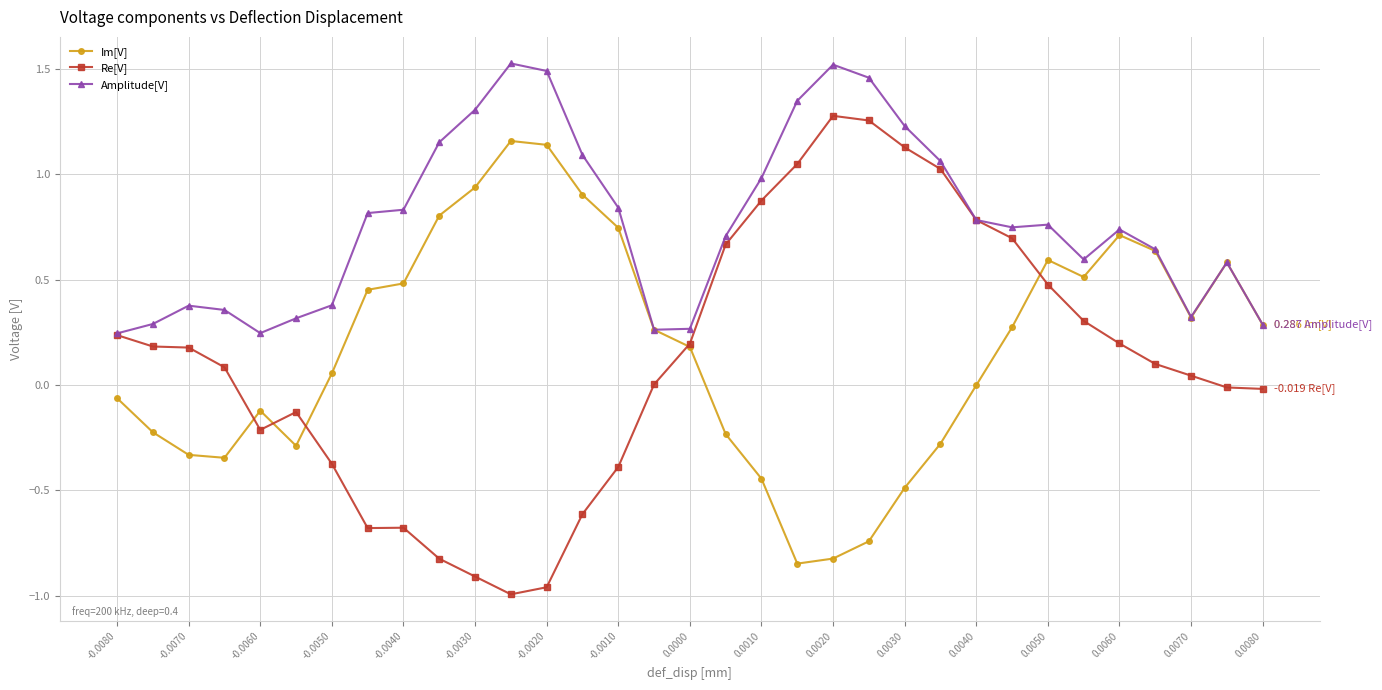

True or false: Re[V] has more than 1 points higher than both neighbors.

True